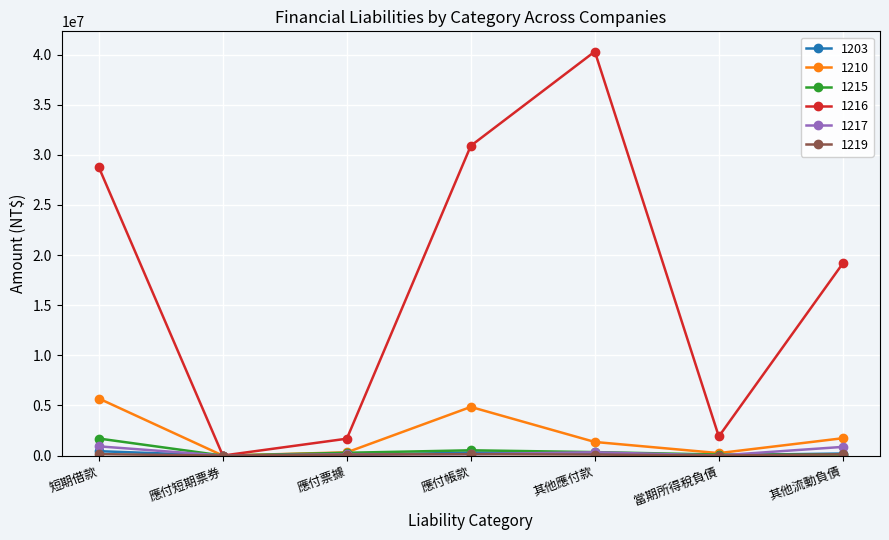

Which series has the widest spread of values?

1216